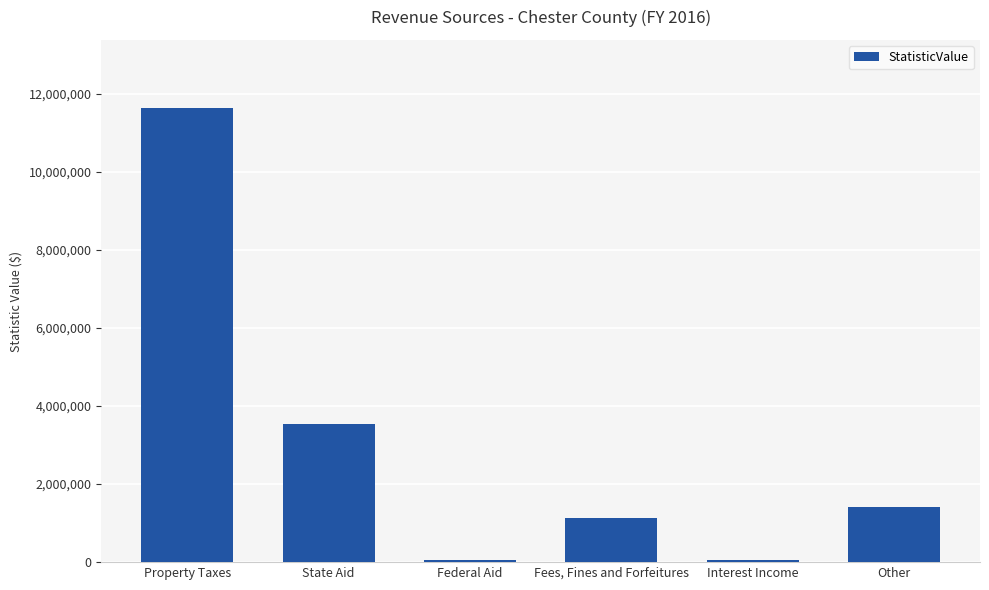

Approximately how many times larger is the value at Property Taxes compared to Fees, Fines and Forfeitures?

10.3